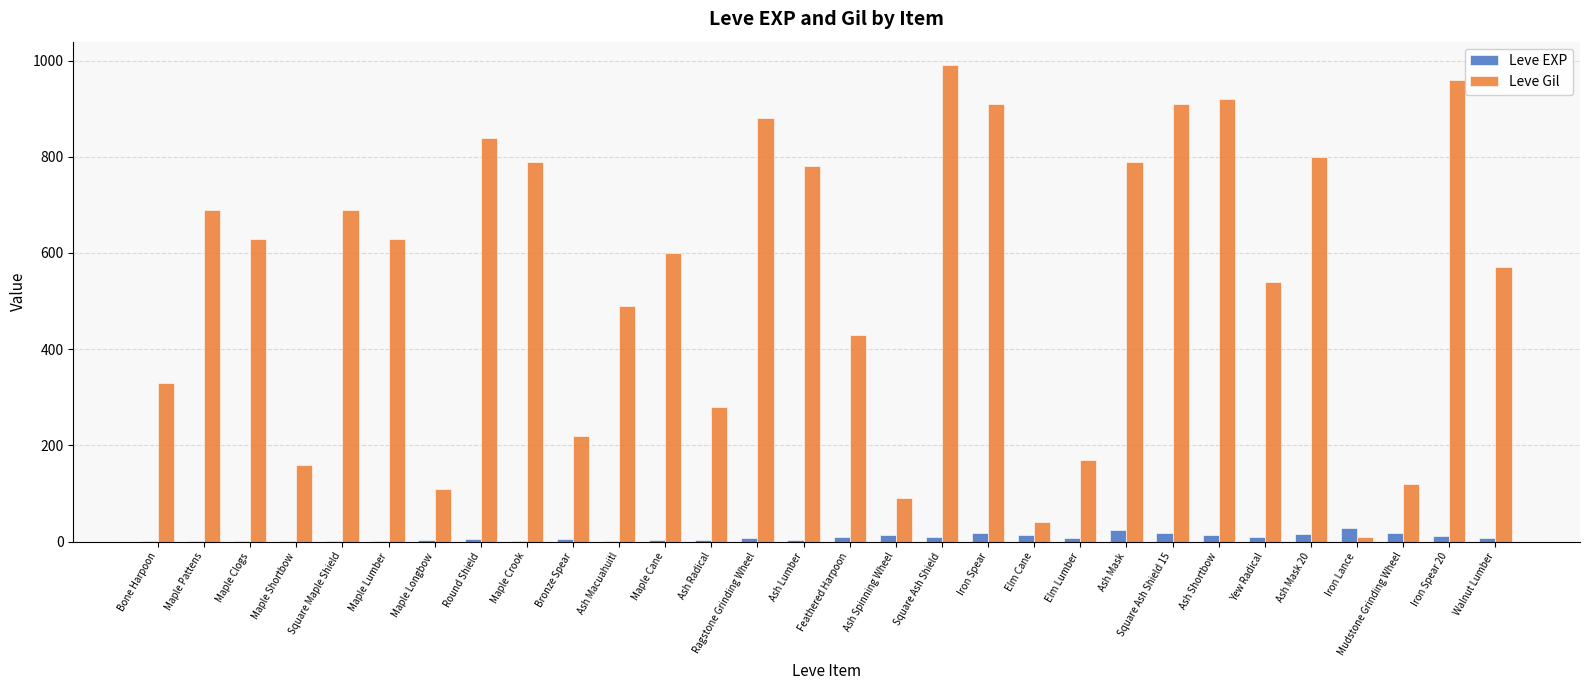

Which label corresponds to the largest value in the chart?

Square Ash Shield